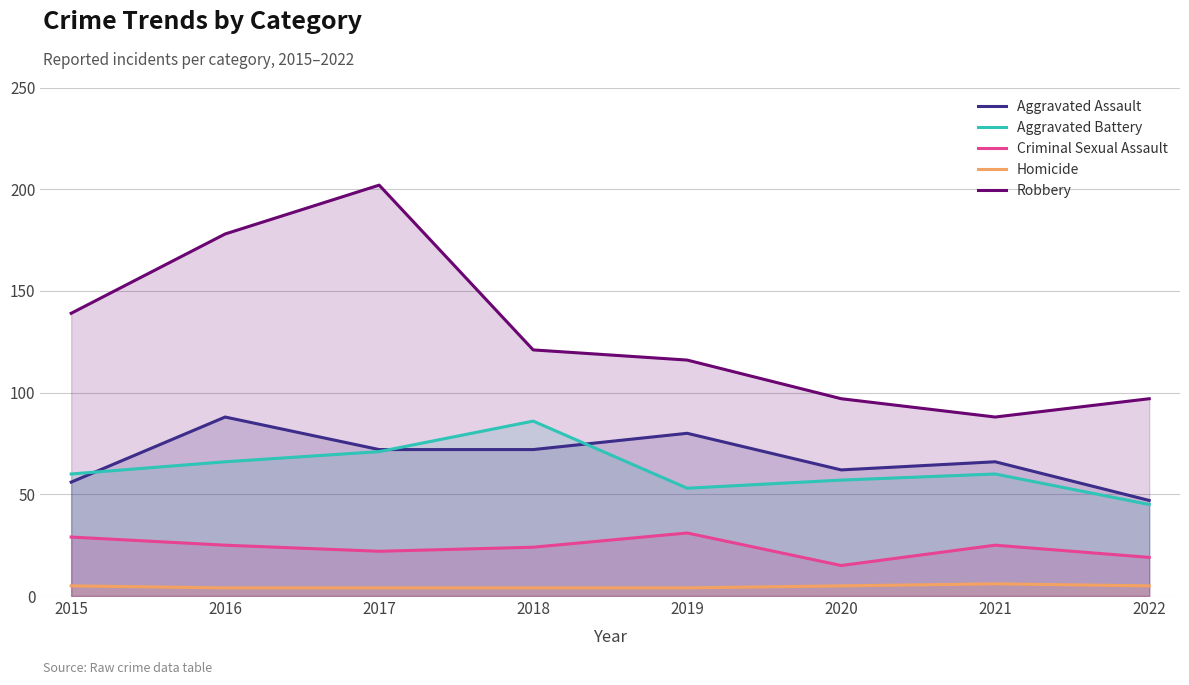

In Criminal Sexual Assault, how many points are higher than both neighbors (excluding endpoints)?

2